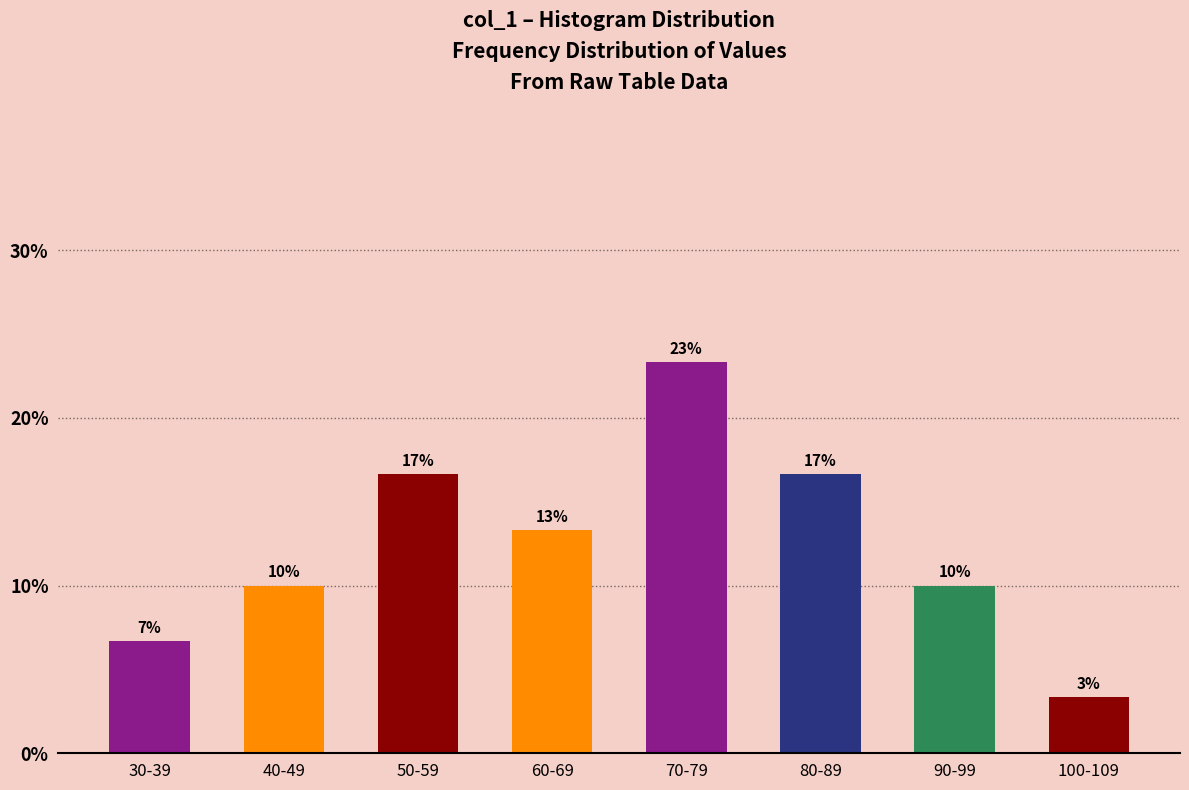

How many bars are there in total?

8